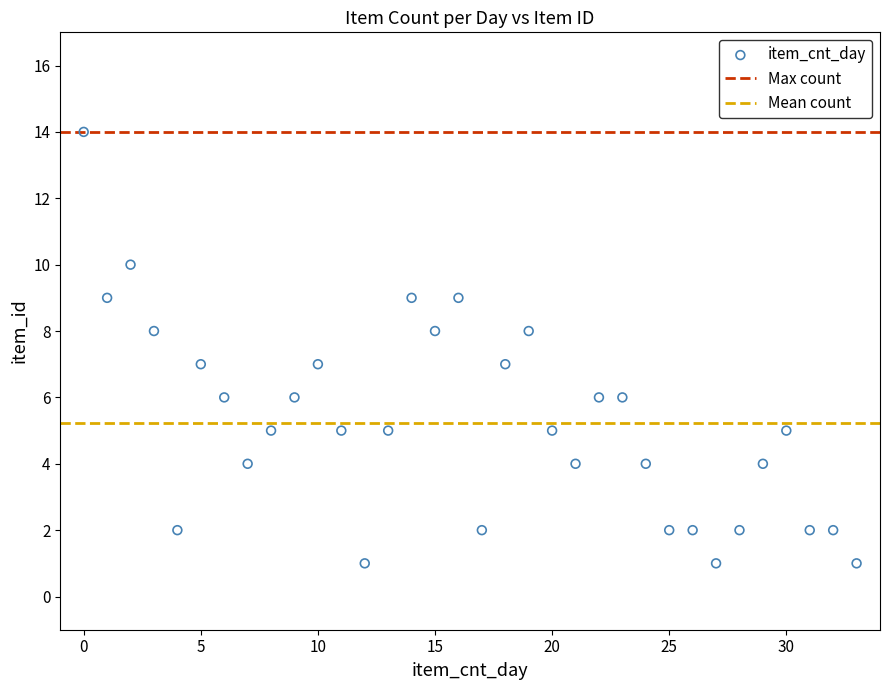

What is the range of Y values (max minus min)?

13